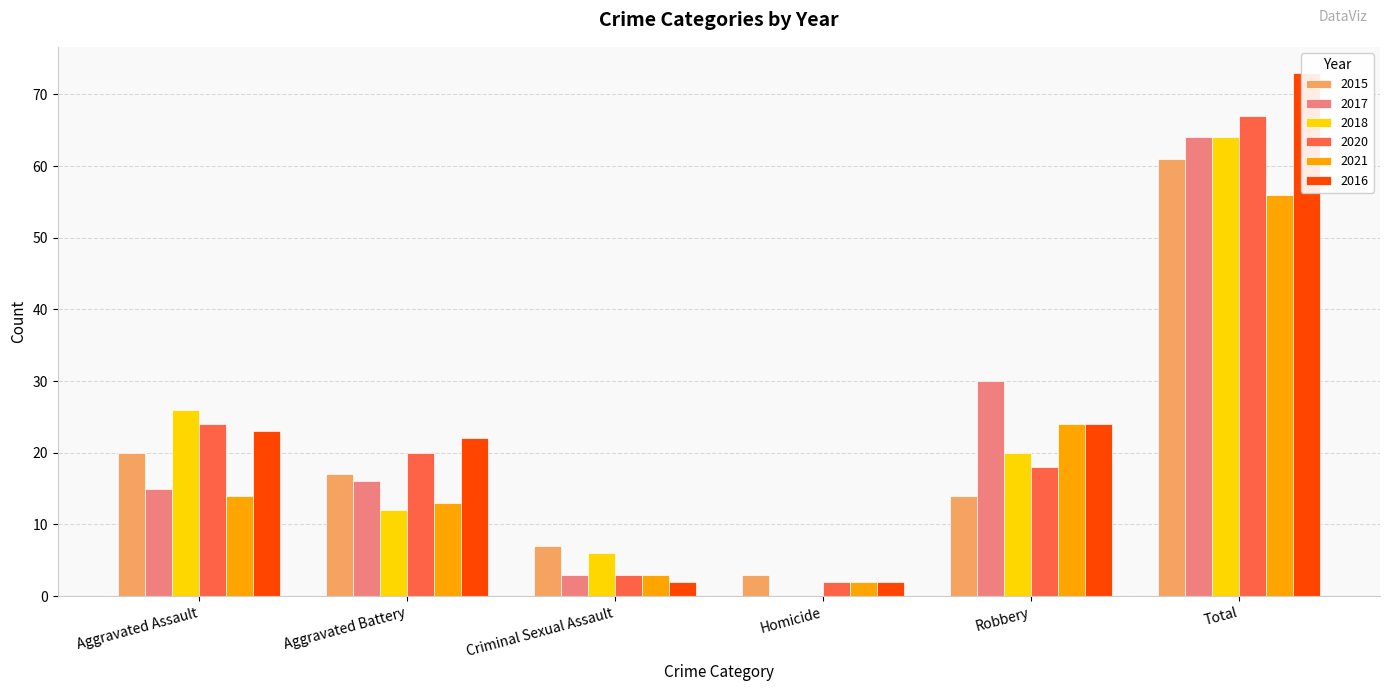

Are the bars horizontal?

No